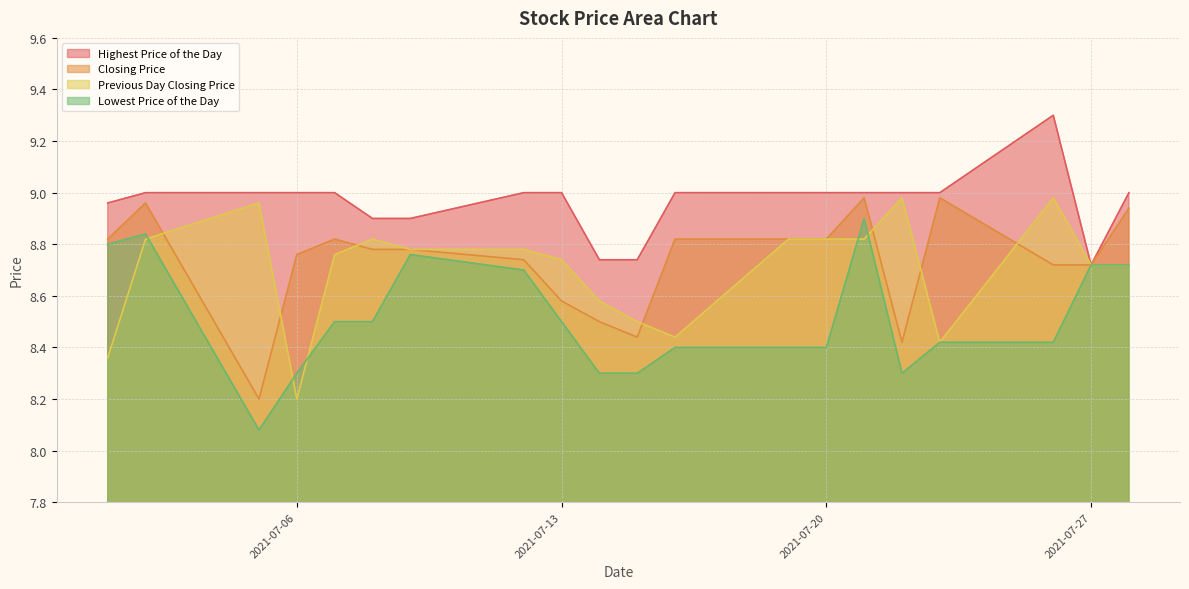

Between 20210716 and 20210723, which is larger?

20210716